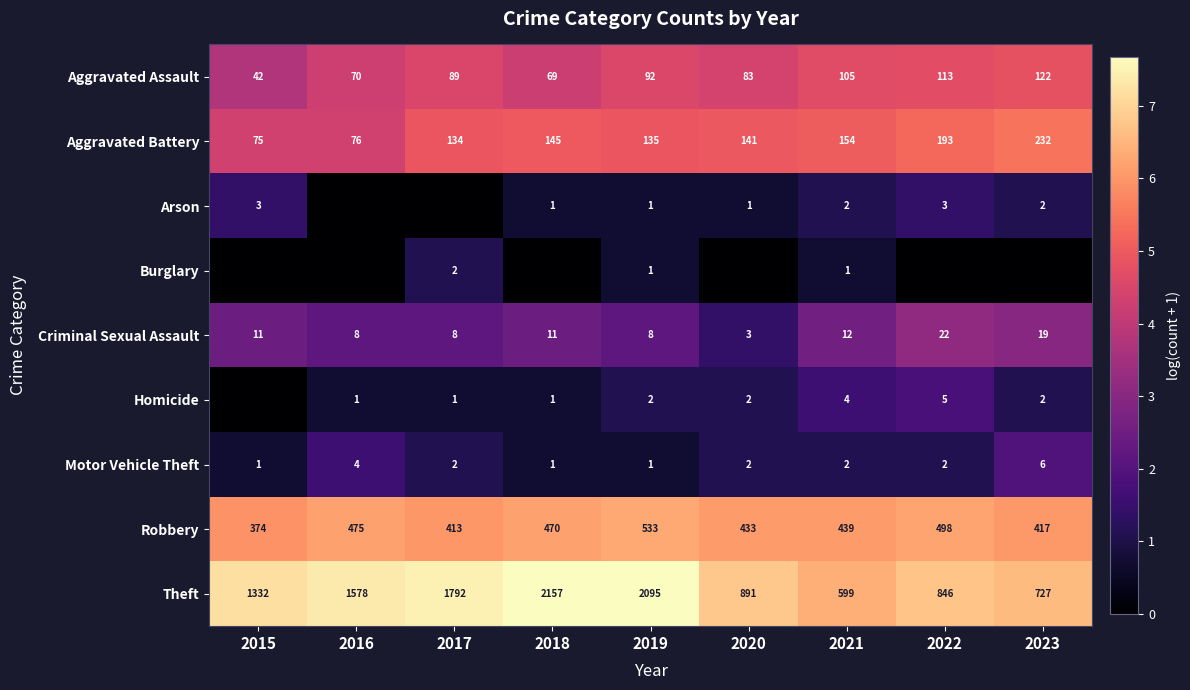

What is the spread (max minus min) of values at 2017?

7.5